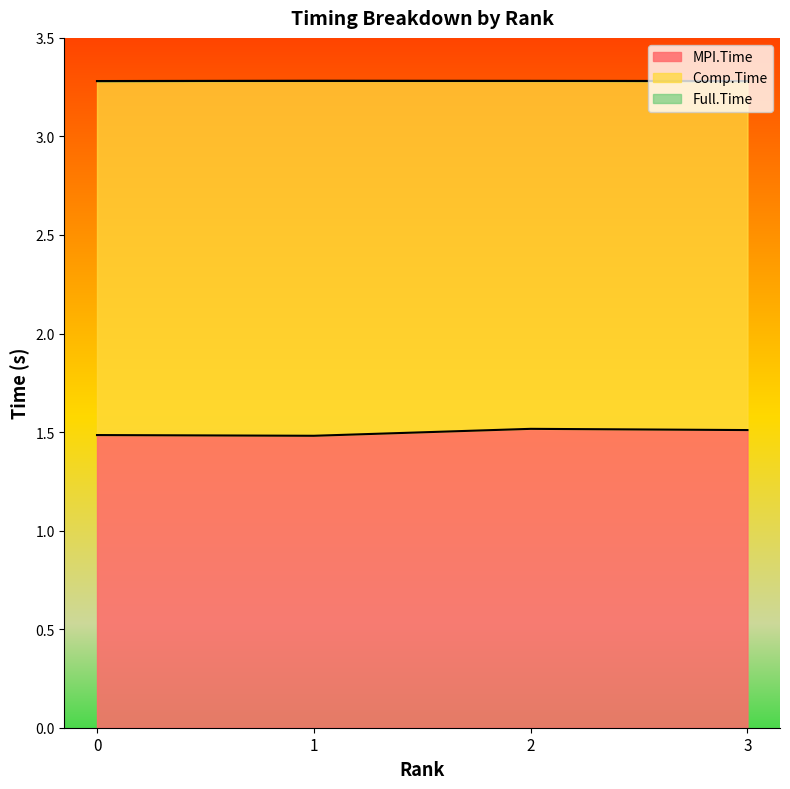

Reading left to right, transcribe all the data shown in this chart.

MPI.Time: 0=1.5	1=1.5	2=1.5	3=1.5
Full.Time: 0=3.3	1=3.3	2=3.3	3=3.3